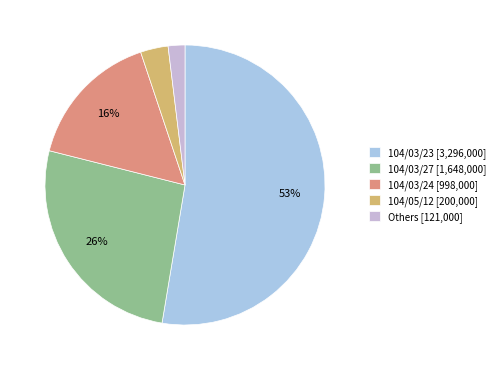

What is the smallest slice in the pie chart?

Others [121,000]